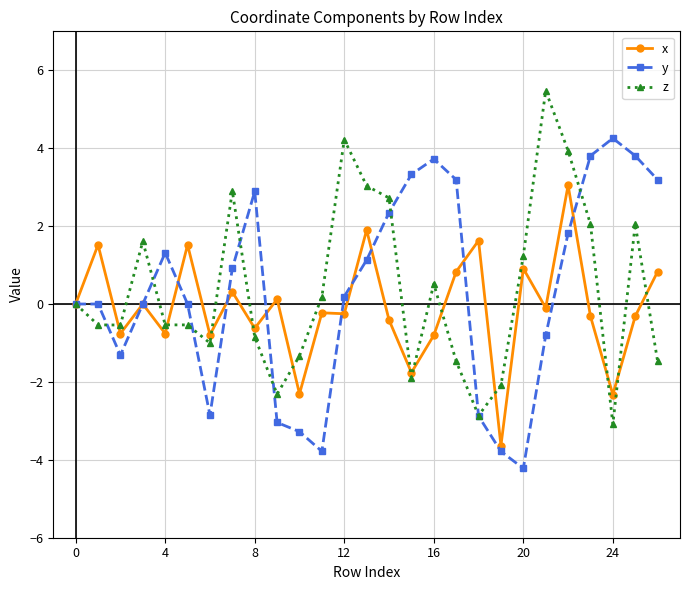

What is the minimum value shown in the chart?

-4.2